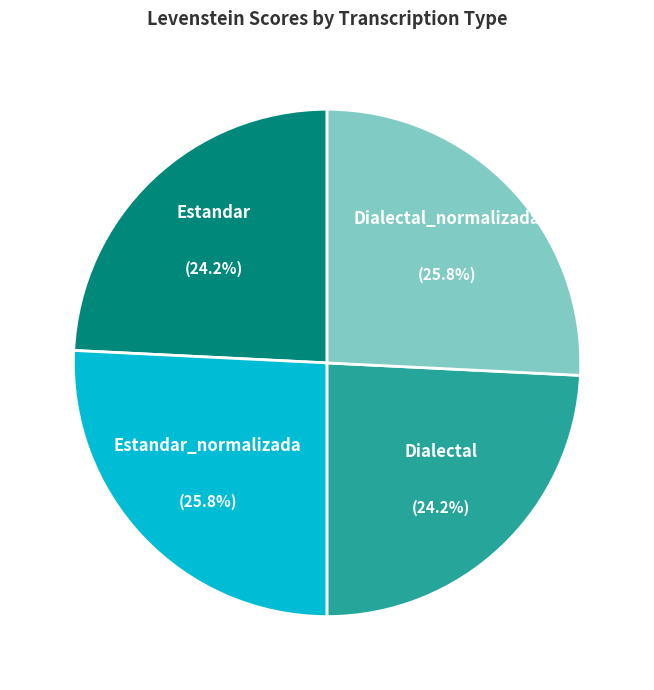

Is there any slice that represents more than half of the pie?

No